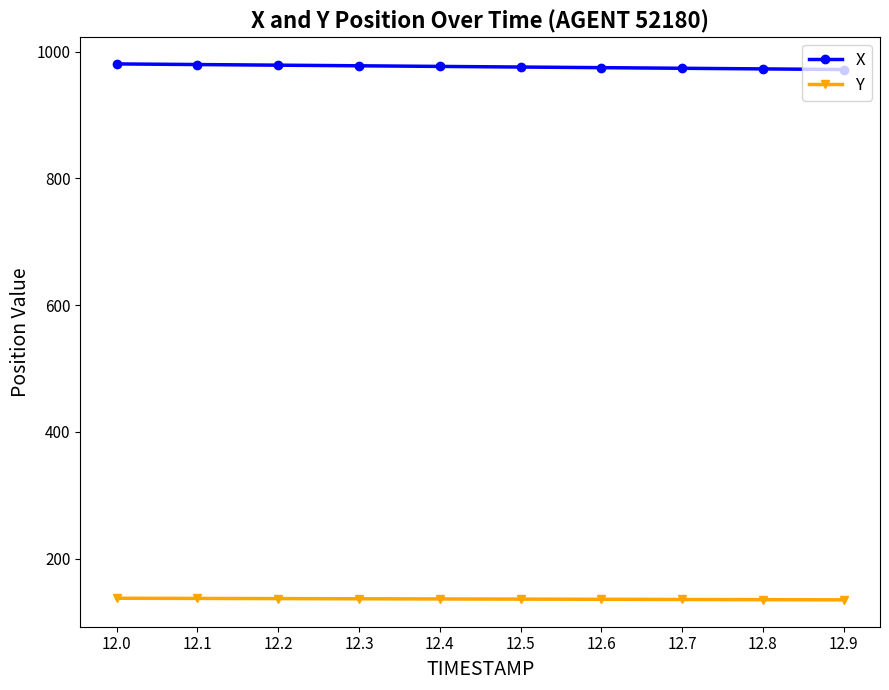

What is the spread (max minus min) of values at 12.3?

841.2